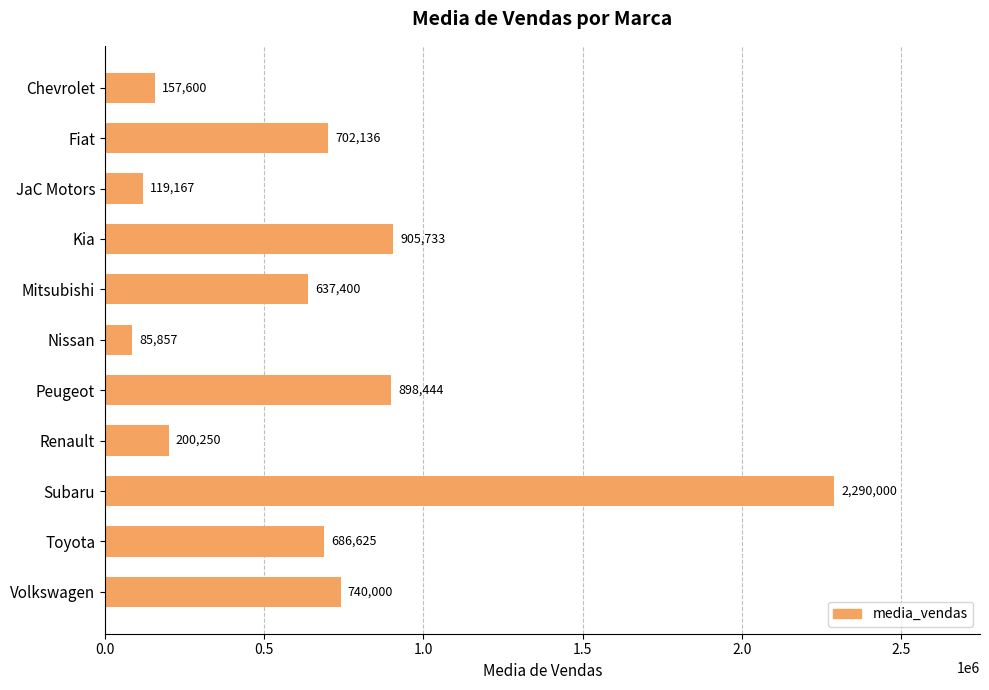

What is the minimum value shown in the chart?

85857.1